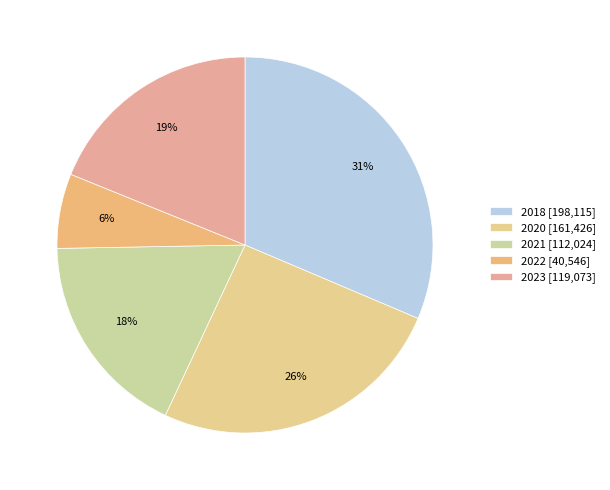

How many segments does this pie chart have?

5